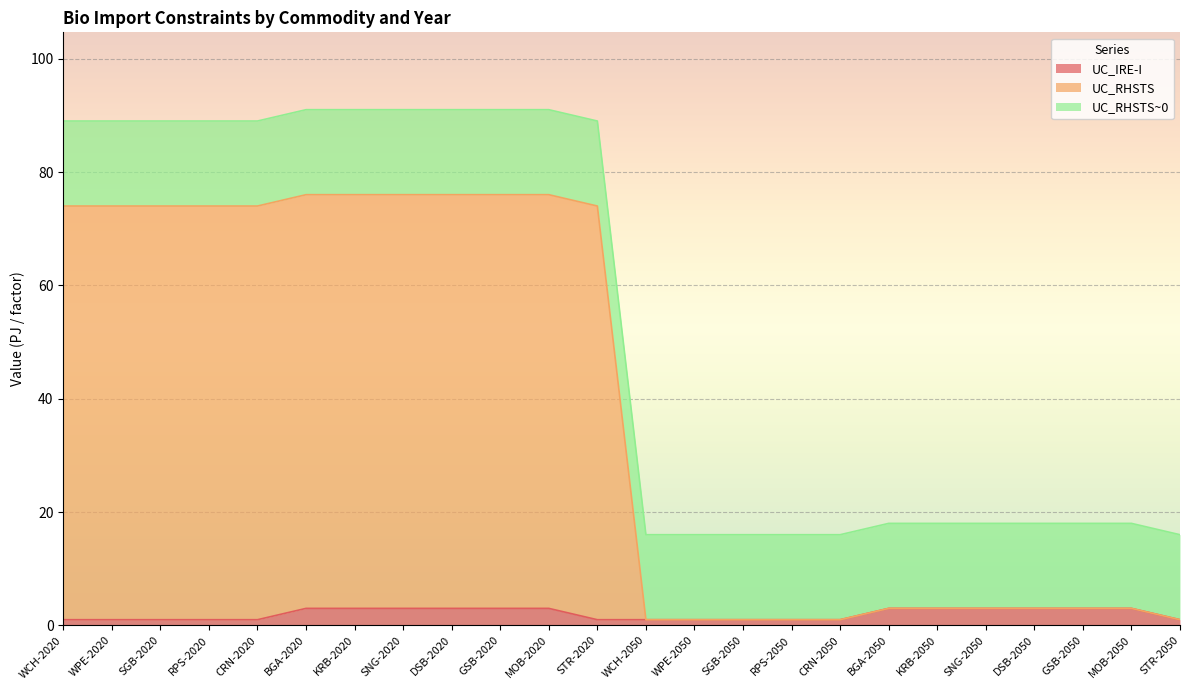

What is the total value across all series at MOB-2050?

18